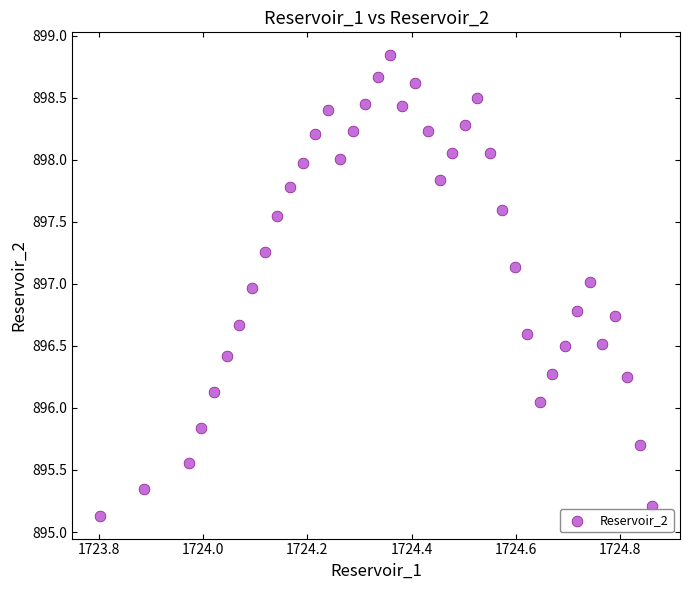

What is the range of Y values (max minus min)?

3.7